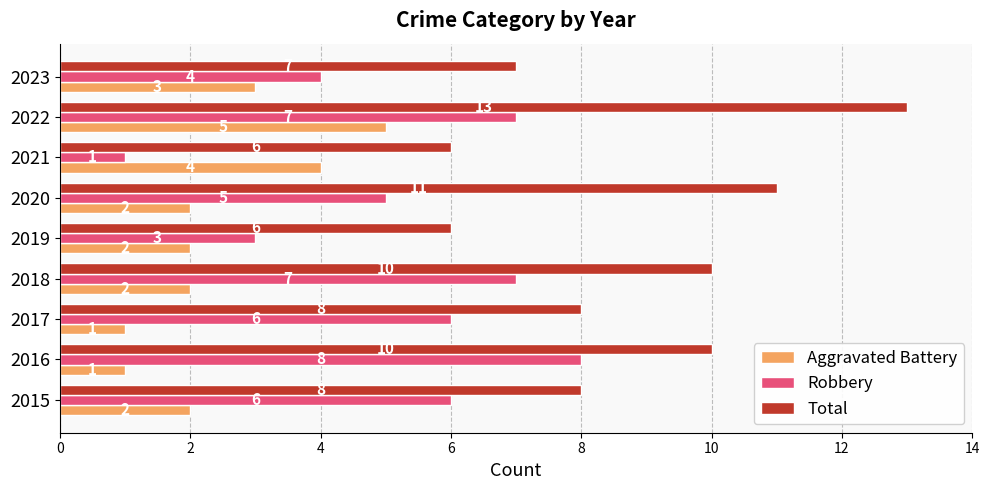

What is the difference between the highest and lowest values at 2023?

4